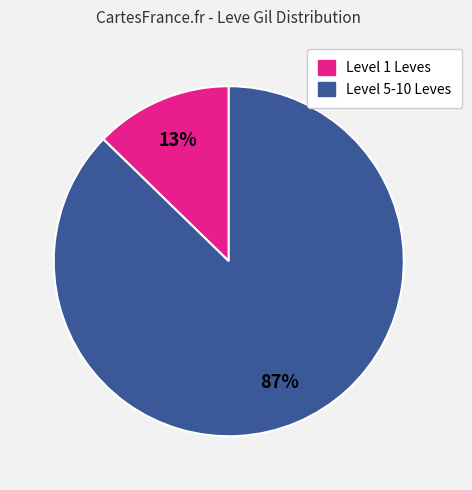

To the nearest percent, what is the average slice percentage?

50%